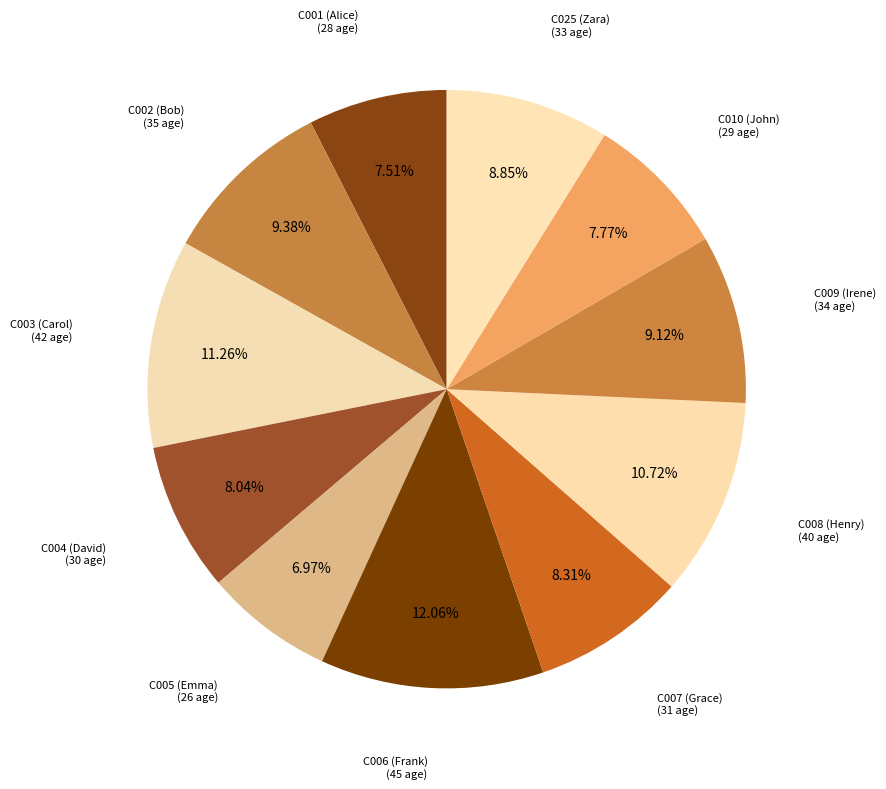

Is it true that C003 (Carol) is 18% of the pie?

False